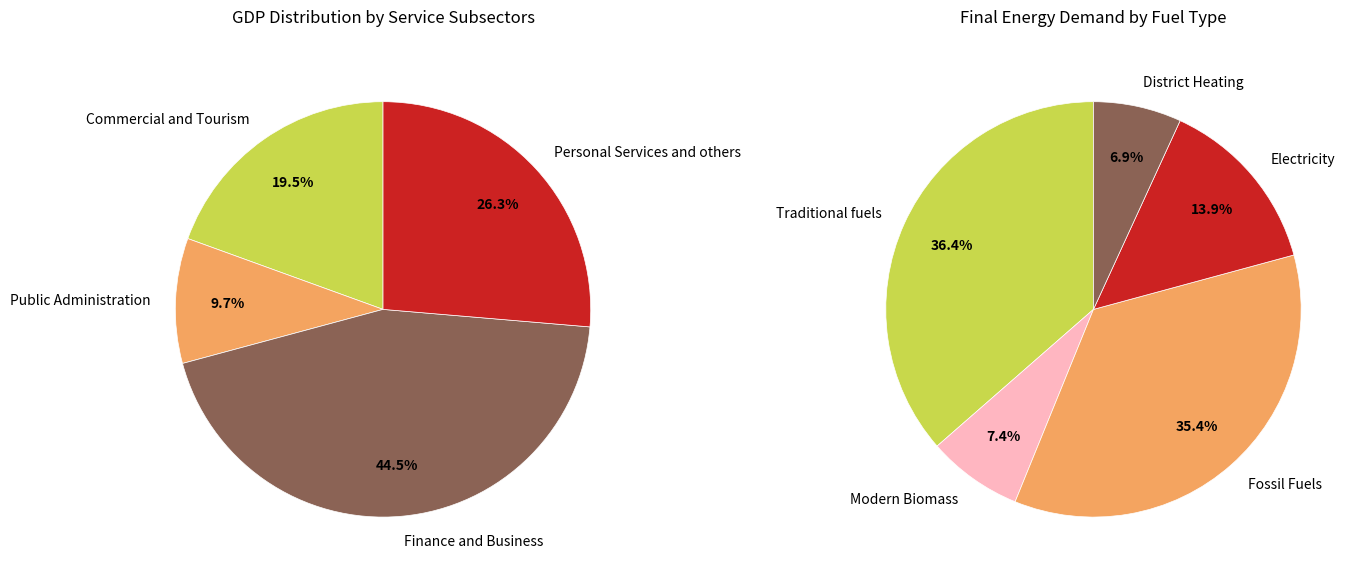

Is there a majority slice in this chart?

No